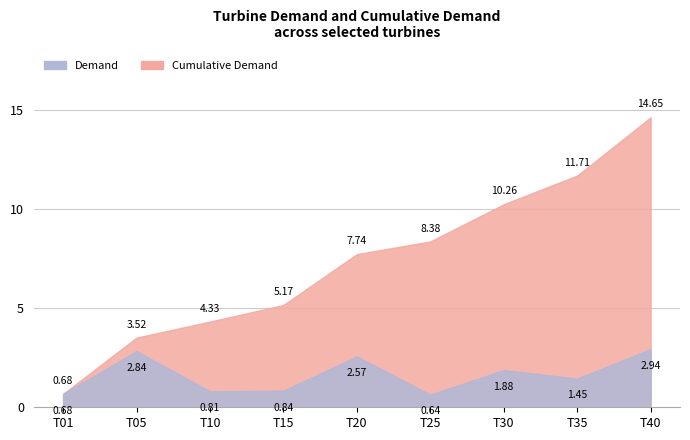

How many series are shown in this chart?

2